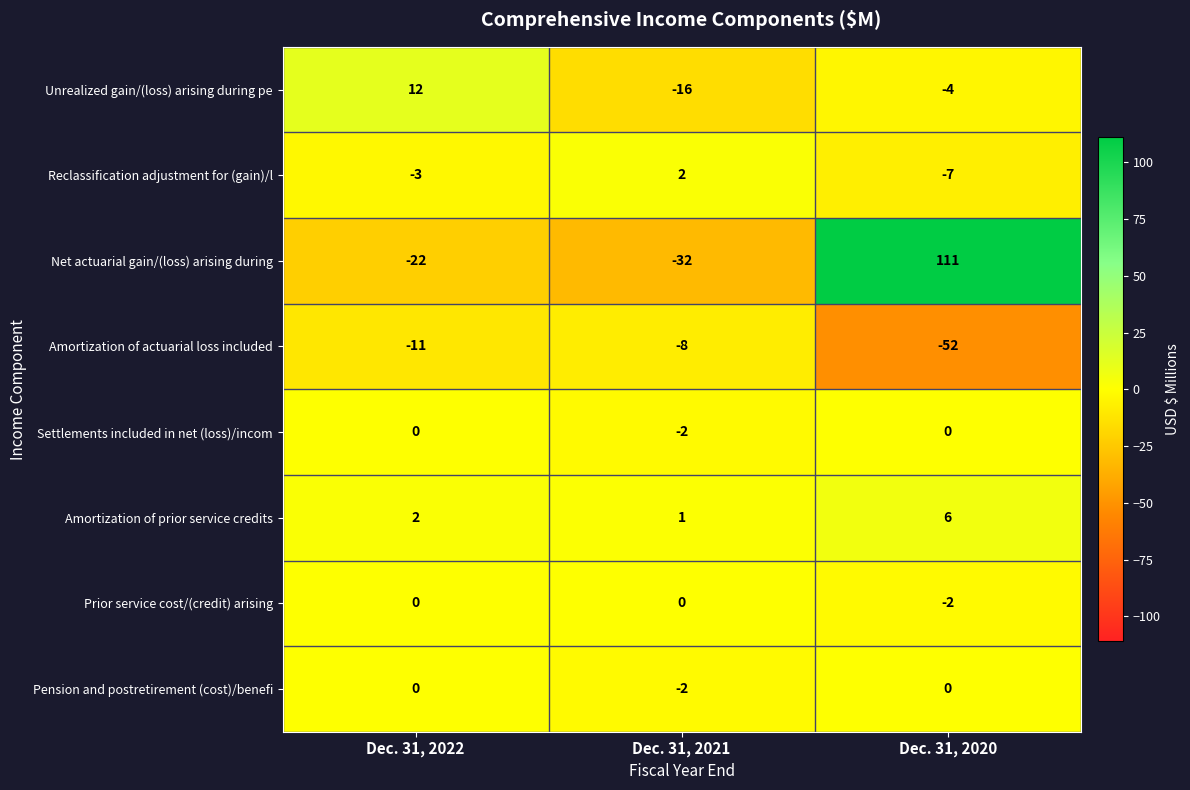

What is the difference between the highest and lowest values at Dec. 31, 2020?

163